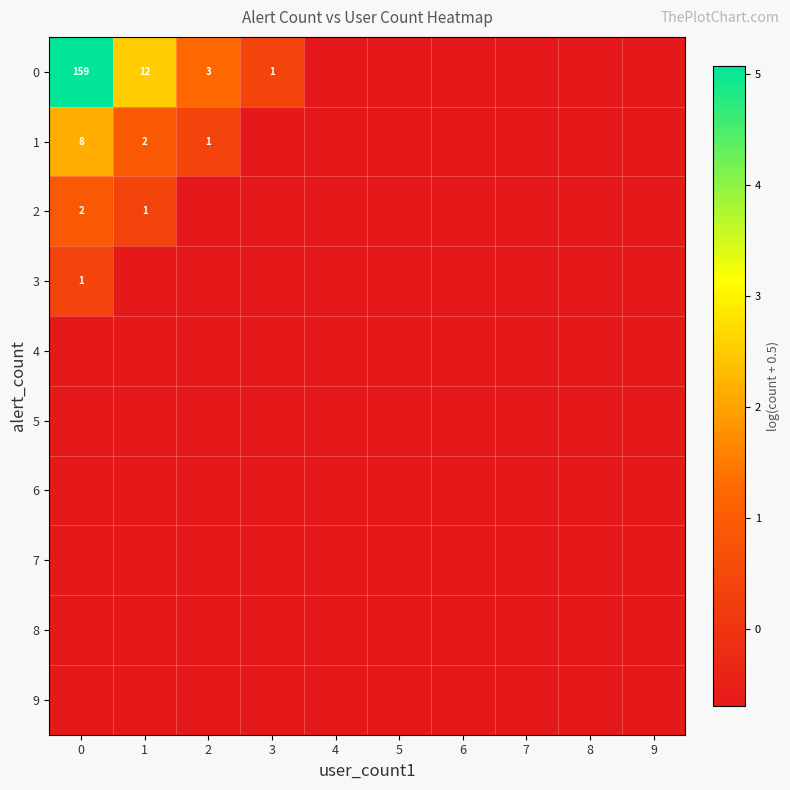

Is the value of 4 at 1 greater than the value of 3 at 7?

No